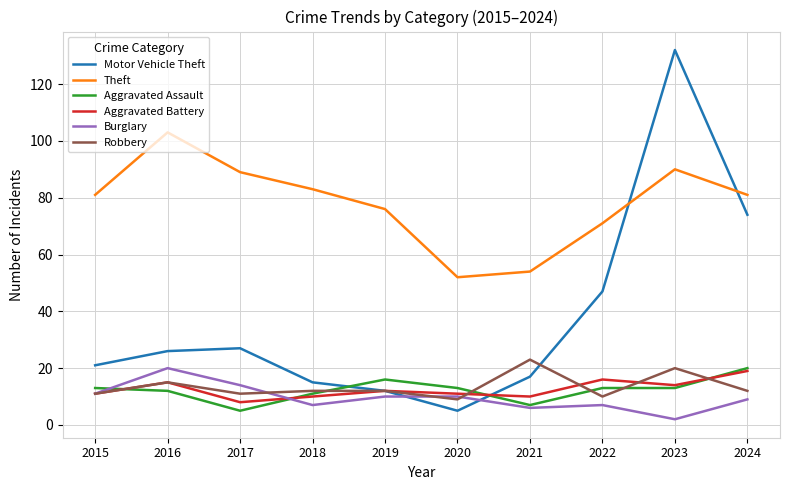

Which label corresponds to the smallest value in the chart?

2023